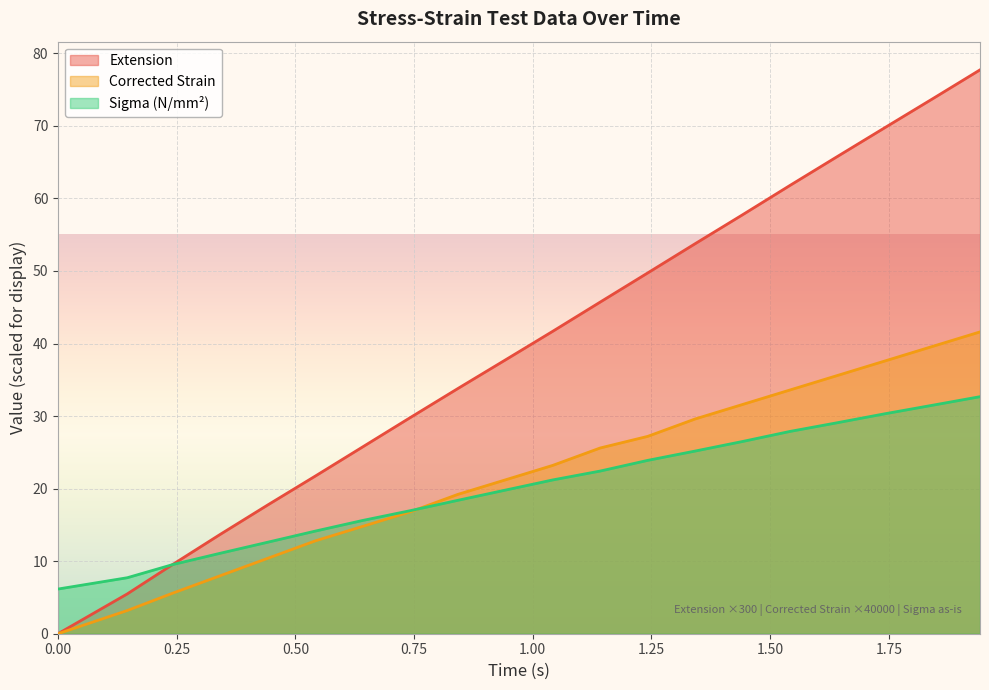

What is the maximum value for Corrected Strain?

41.6